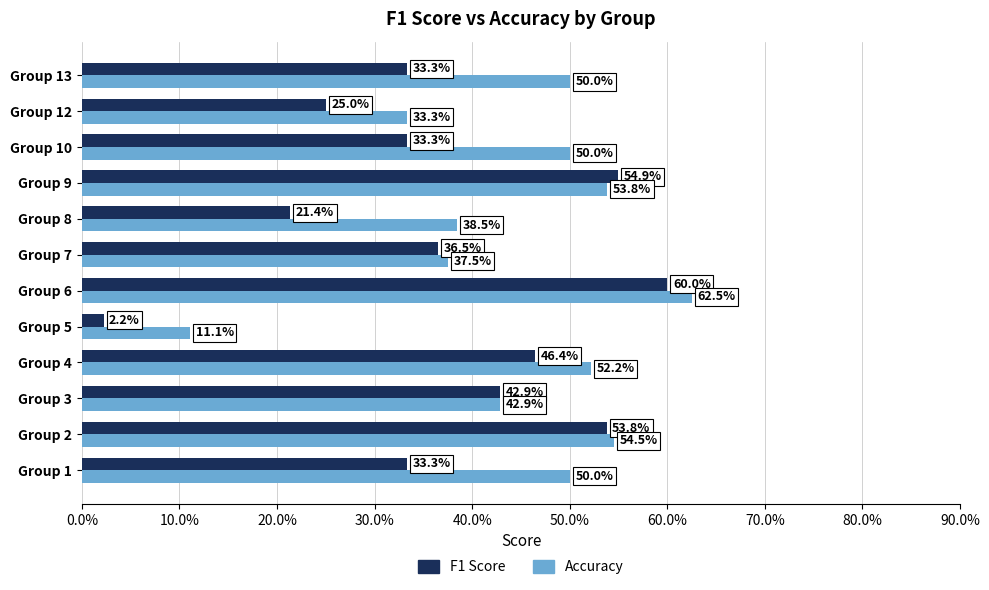

What are all the series names shown in the legend?

F1 Score, Accuracy